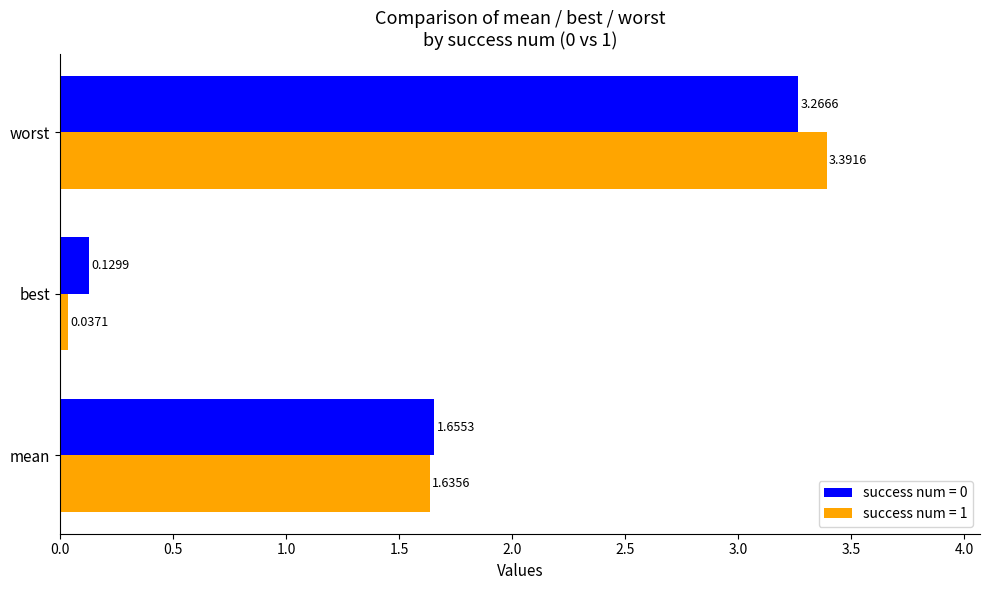

Where is success num = 0 nearest to the value 1?

mean